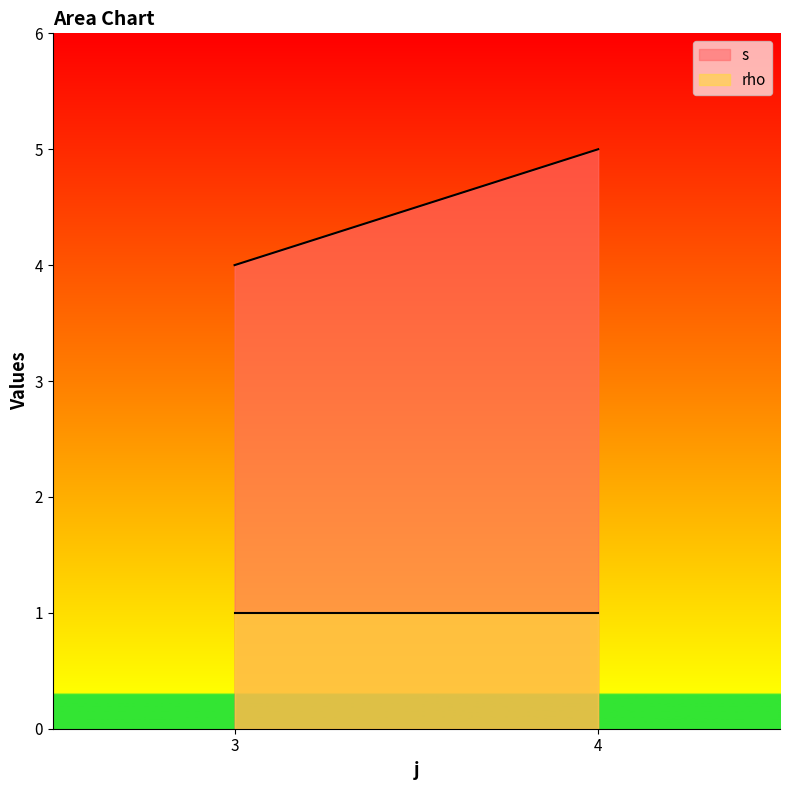

Which series has the largest range (max minus min)?

s